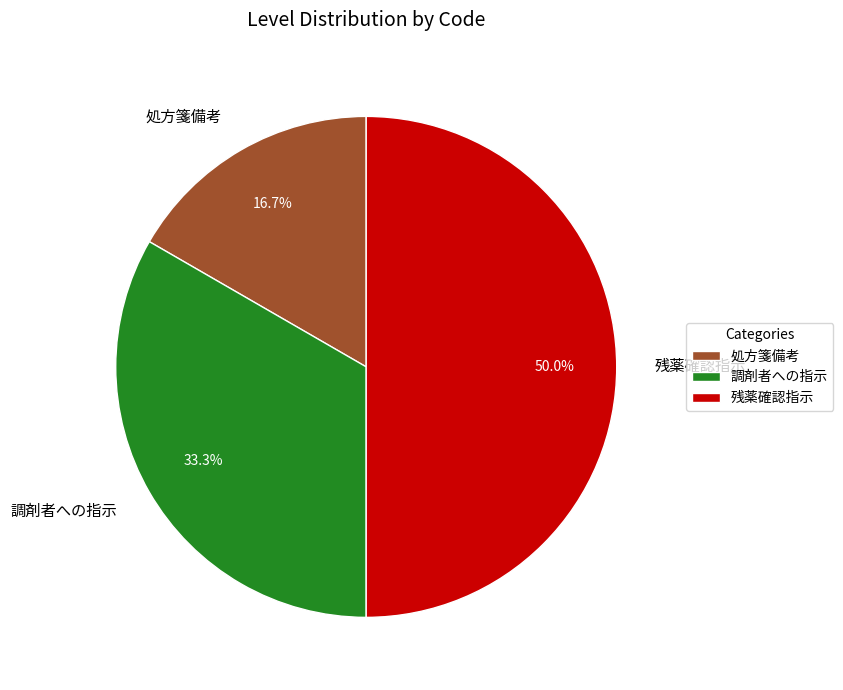

Between 処方箋備考 and 調剤者への指示, which is larger?

調剤者への指示